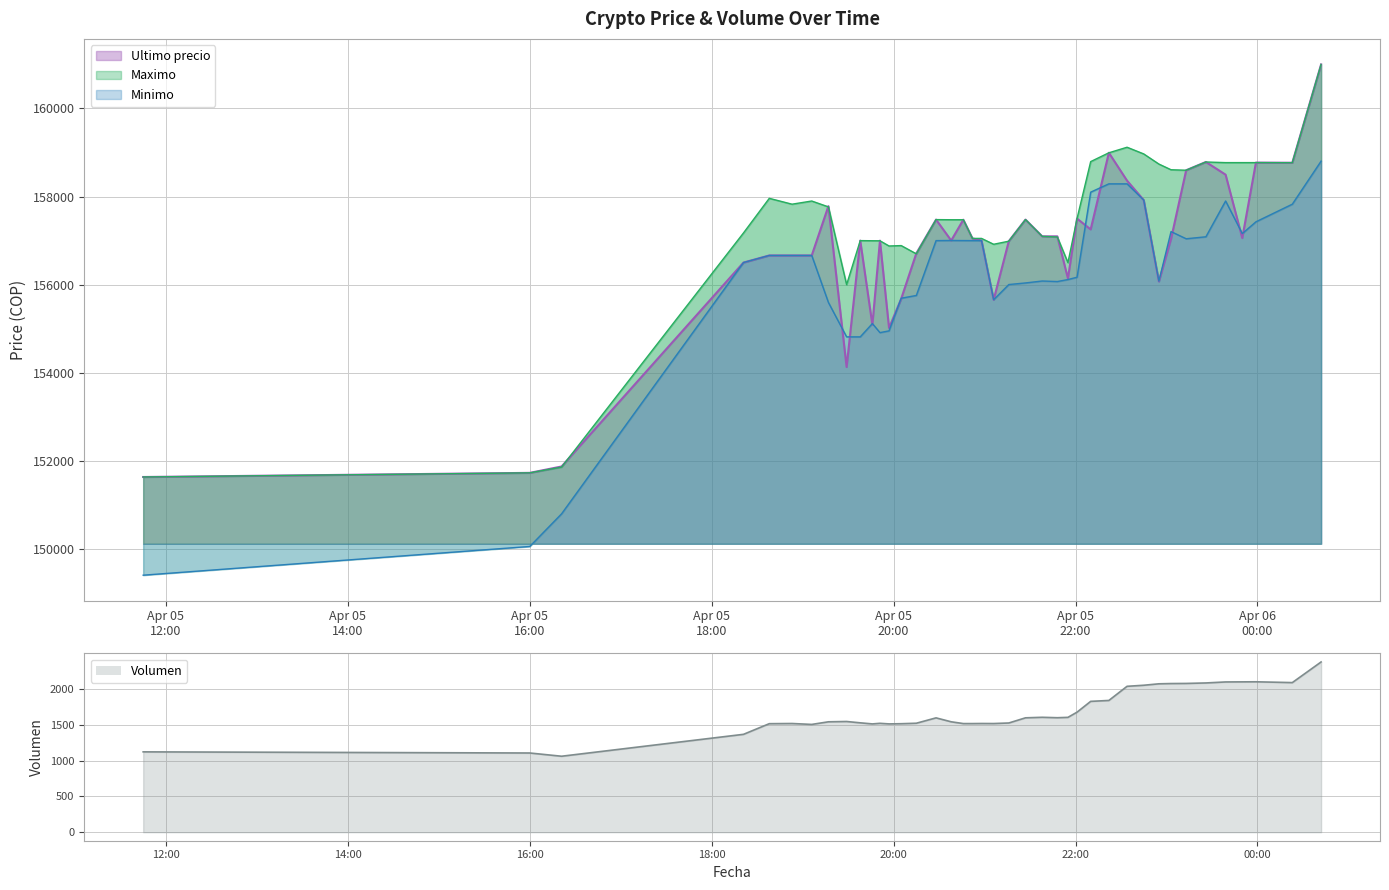

Reading left to right, transcribe all the data shown in this chart.

Ultimo precio: 151633.0	151727.0	151872.0	156502.0	156663.0	156663.0	156663.0	157782.0	154130.0	157000.0	155090.0	156999.0	155017.0	155679.0	156711.0	157477.0	157002.0	157474.0	157050.0	157000.0	155656.0	156987.0	157477.0	157097.0	157097.0	156141.0	157500.0	157254.0	158994.0	158361.0	157920.0	156071.0	157036.0	158598.0	158785.0	158497.0	157058.0	158771.0	158768.0	161000.0
Maximo: 151633.0	151727.0	151858.0	157175.0	157960.0	157827.0	157899.0	157766.0	156000.0	157000.0	156997.0	156996.0	156878.0	156887.0	156700.0	157477.0	157474.0	157474.0	157050.0	157050.0	156917.0	156987.0	157477.0	157097.0	157082.0	156500.0	157500.0	158794.0	158994.0	159120.0	158968.0	158738.0	158609.0	158598.0	158785.0	158771.0	158771.0	158771.0	158768.0	161000.0
Minimo: 149404.0	150056.0	150798.0	156502.0	156663.0	156663.0	156663.0	155596.0	154815.0	154815.0	155117.0	154911.0	154951.0	155692.0	155755.0	157000.0	157003.0	157001.0	157000.0	157000.0	155658.0	156003.0	156039.0	156083.0	156071.0	156116.0	156169.0	158100.0	158289.0	158289.0	157920.0	156079.0	157205.0	157042.0	157087.0	157900.0	157159.0	157427.0	157827.0	158805.0
Volumen: 1123.6	1107.6	1062.3	1368.6	1517.6	1520.1	1507.2	1543.8	1548.1	1529.4	1514.2	1522.6	1514.5	1517.1	1523.8	1598.8	1543.9	1519.0	1519.0	1520.2	1519.5	1527.2	1599.4	1606.9	1600.9	1605.9	1678.4	1829.5	1842.4	2040.1	2054.9	2075.0	2078.8	2080.3	2087.0	2101.1	2102.3	2103.3	2092.0	2380.6